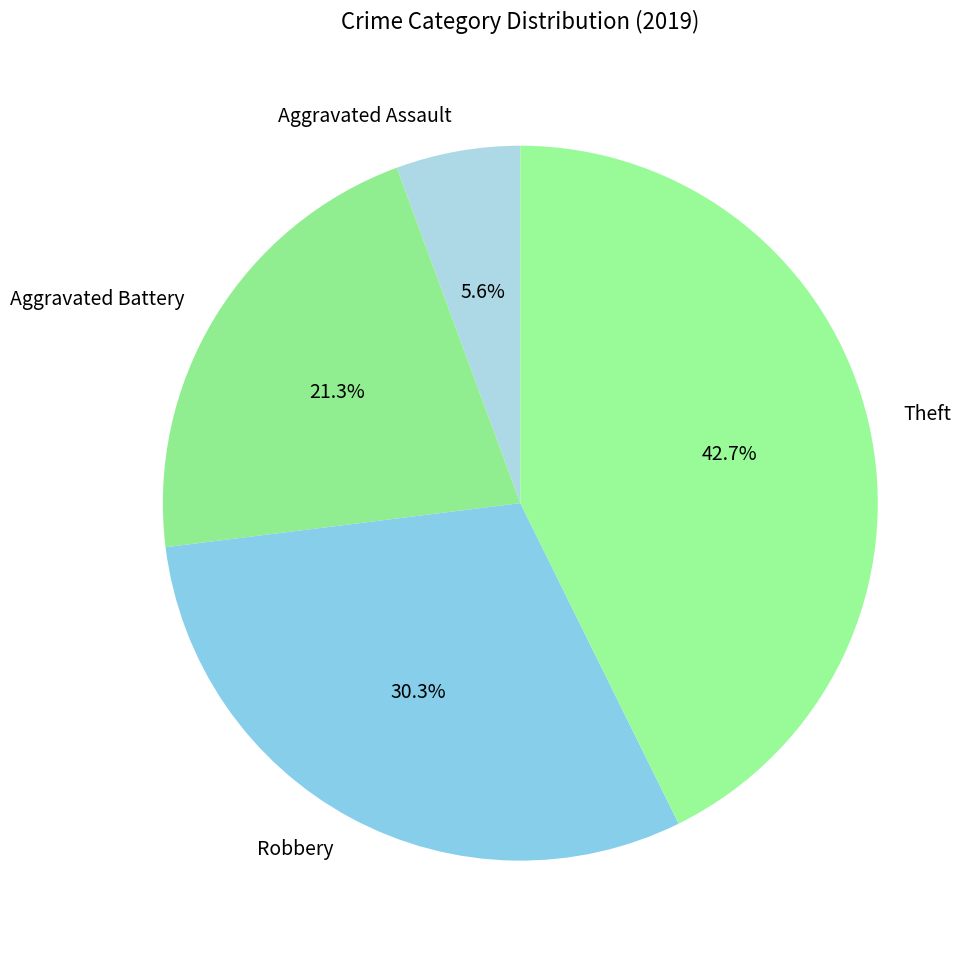

Is Robbery the majority of the pie?

No